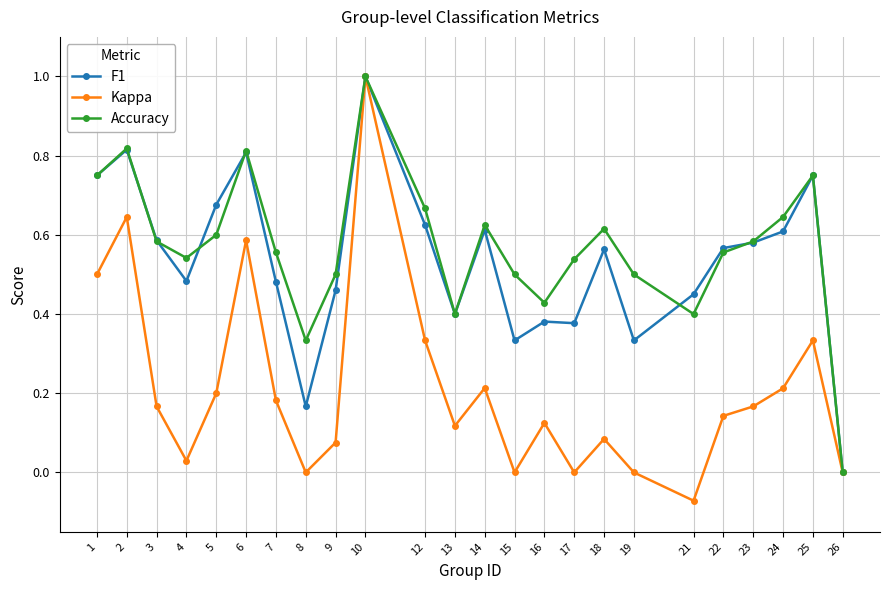

How many lines are shown in the chart?

3